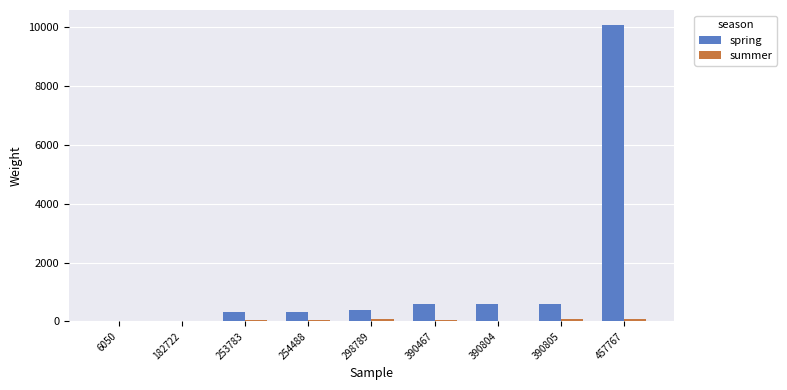

Is it true that spring equals 593 at 390804?

True